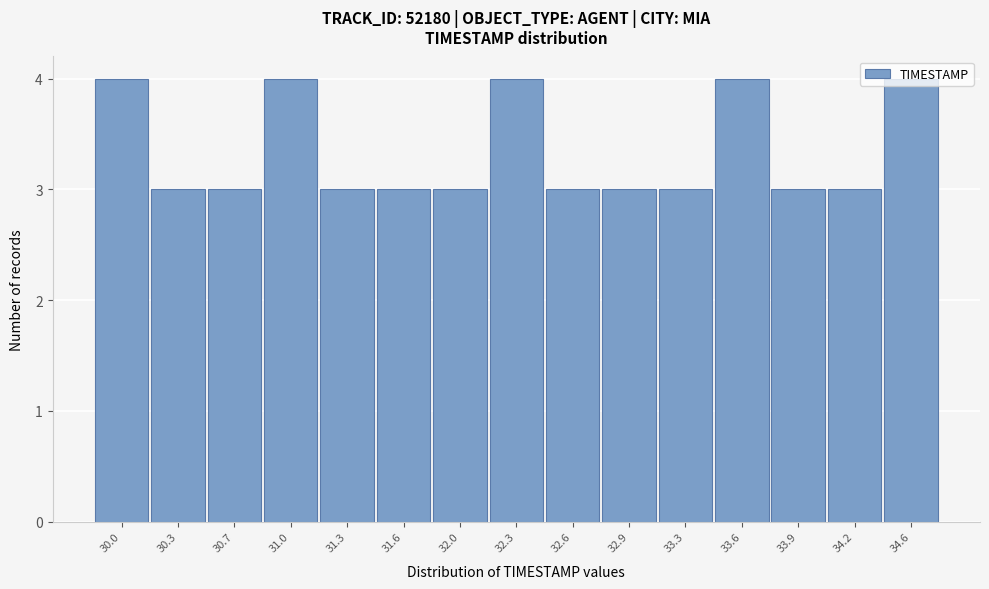

What is the label of the 6th bar from the left?

31.6